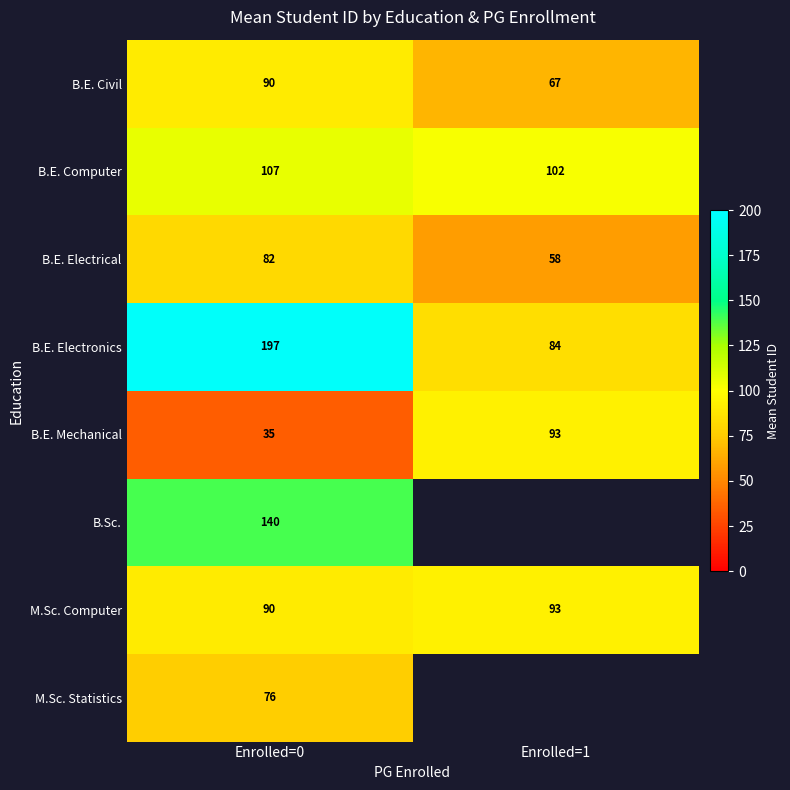

At how many categories does at least one series exceed 65?

2